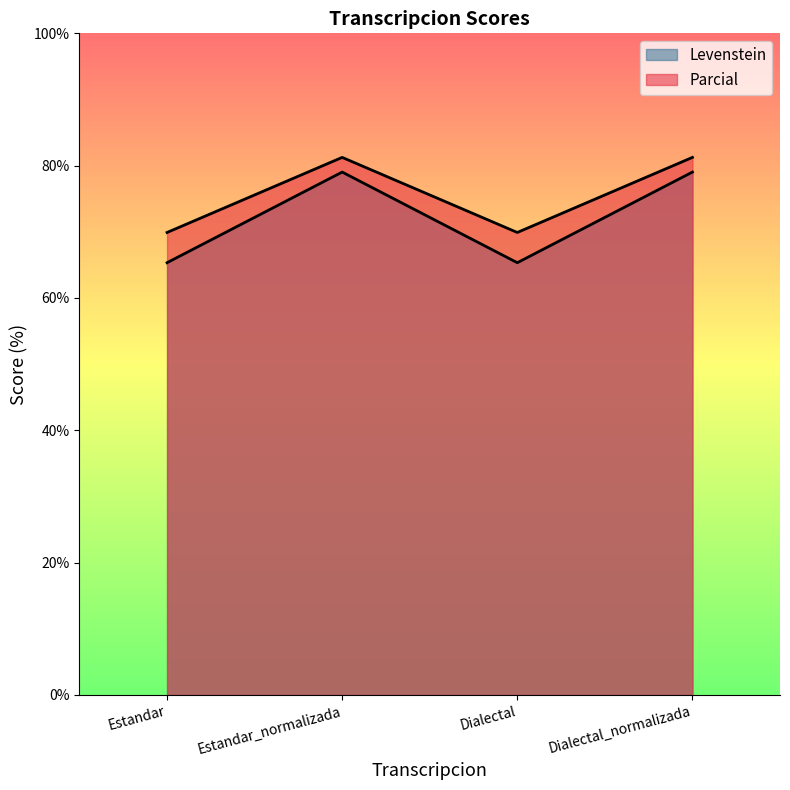

Is the value of Levenstein at Estandar_normalizada greater than the value of Parcial at Dialectal?

Yes